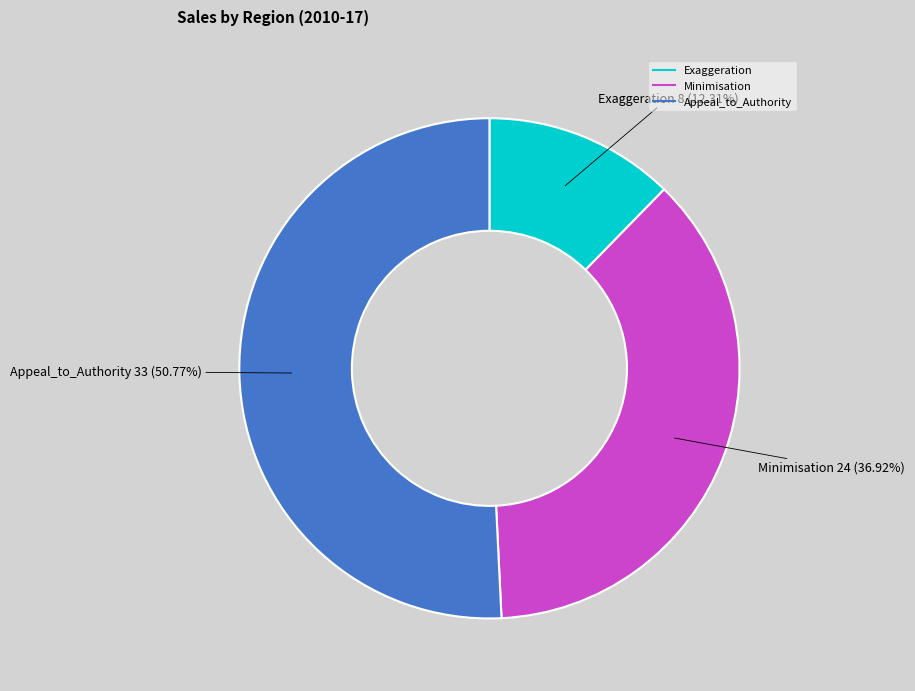

Count the number of slices in the pie.

3